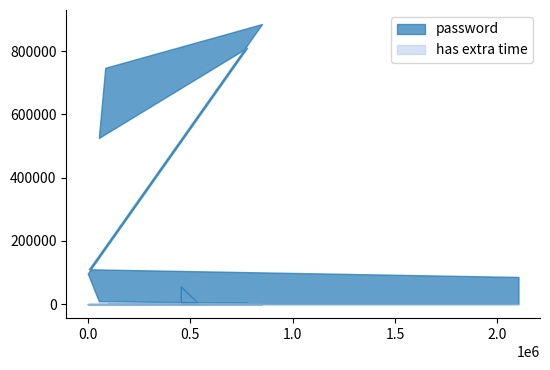

True or false: password and has extra time intersect in this chart.

False